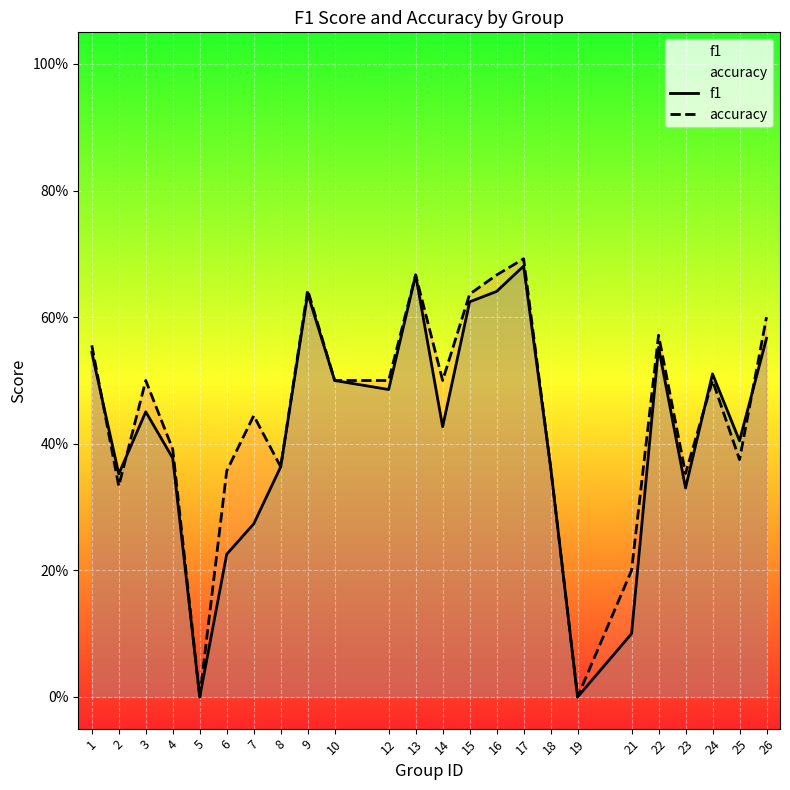

Which has a higher value, 6 or 2?

2